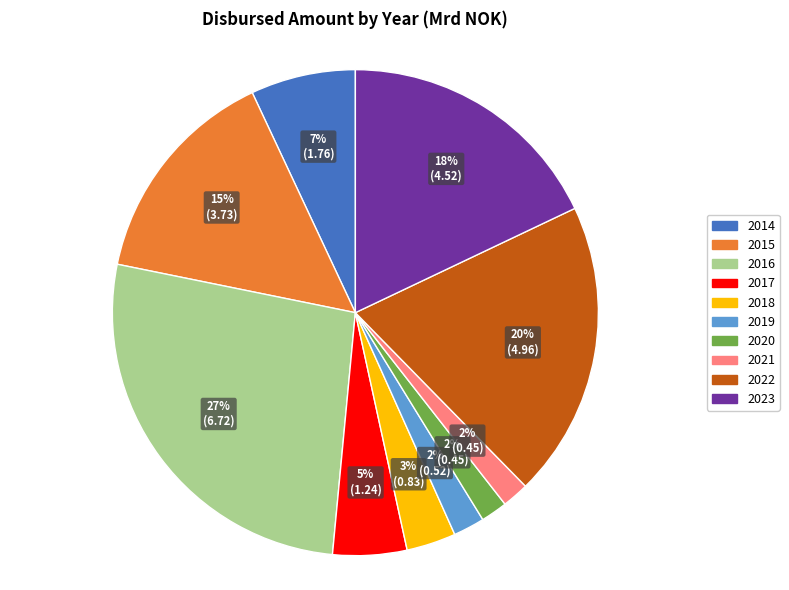

To the nearest percent, what is the difference between the 2022 and 2016 slice percentages?

7%